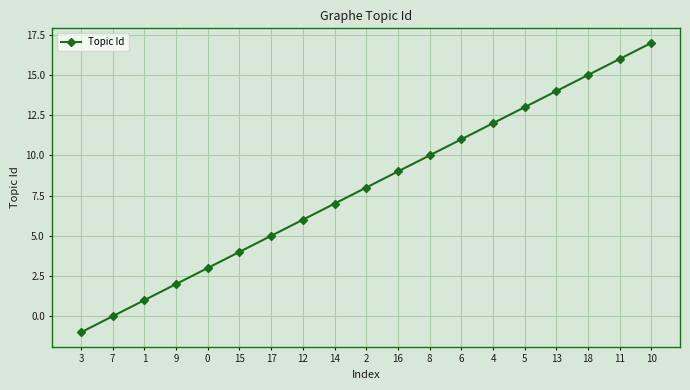

What is the minimum value shown in the chart?

-1